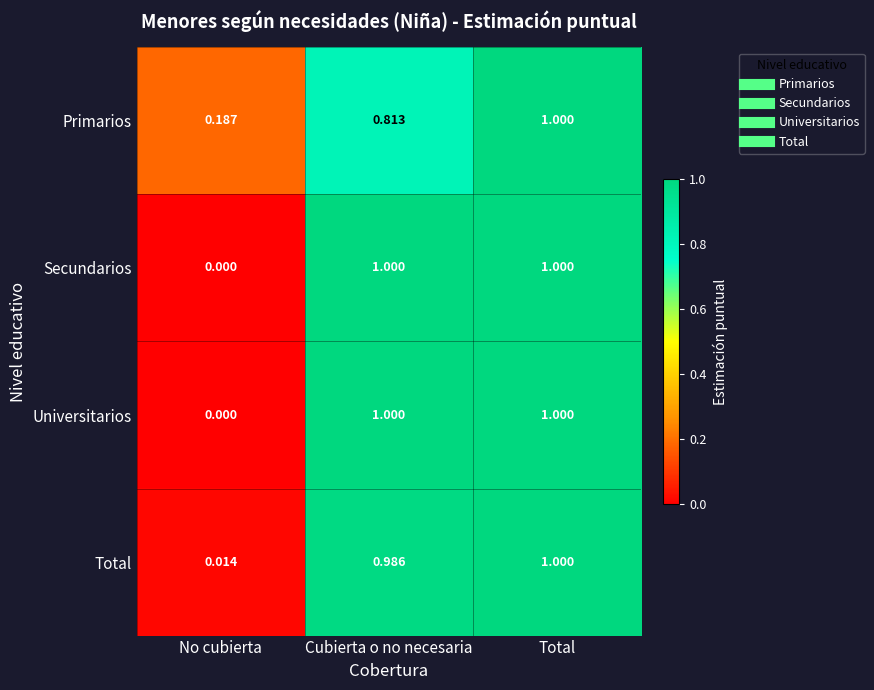

Is the value of Universitarios at No cubierta greater than the value of Total at Cubierta o no necesaria?

No